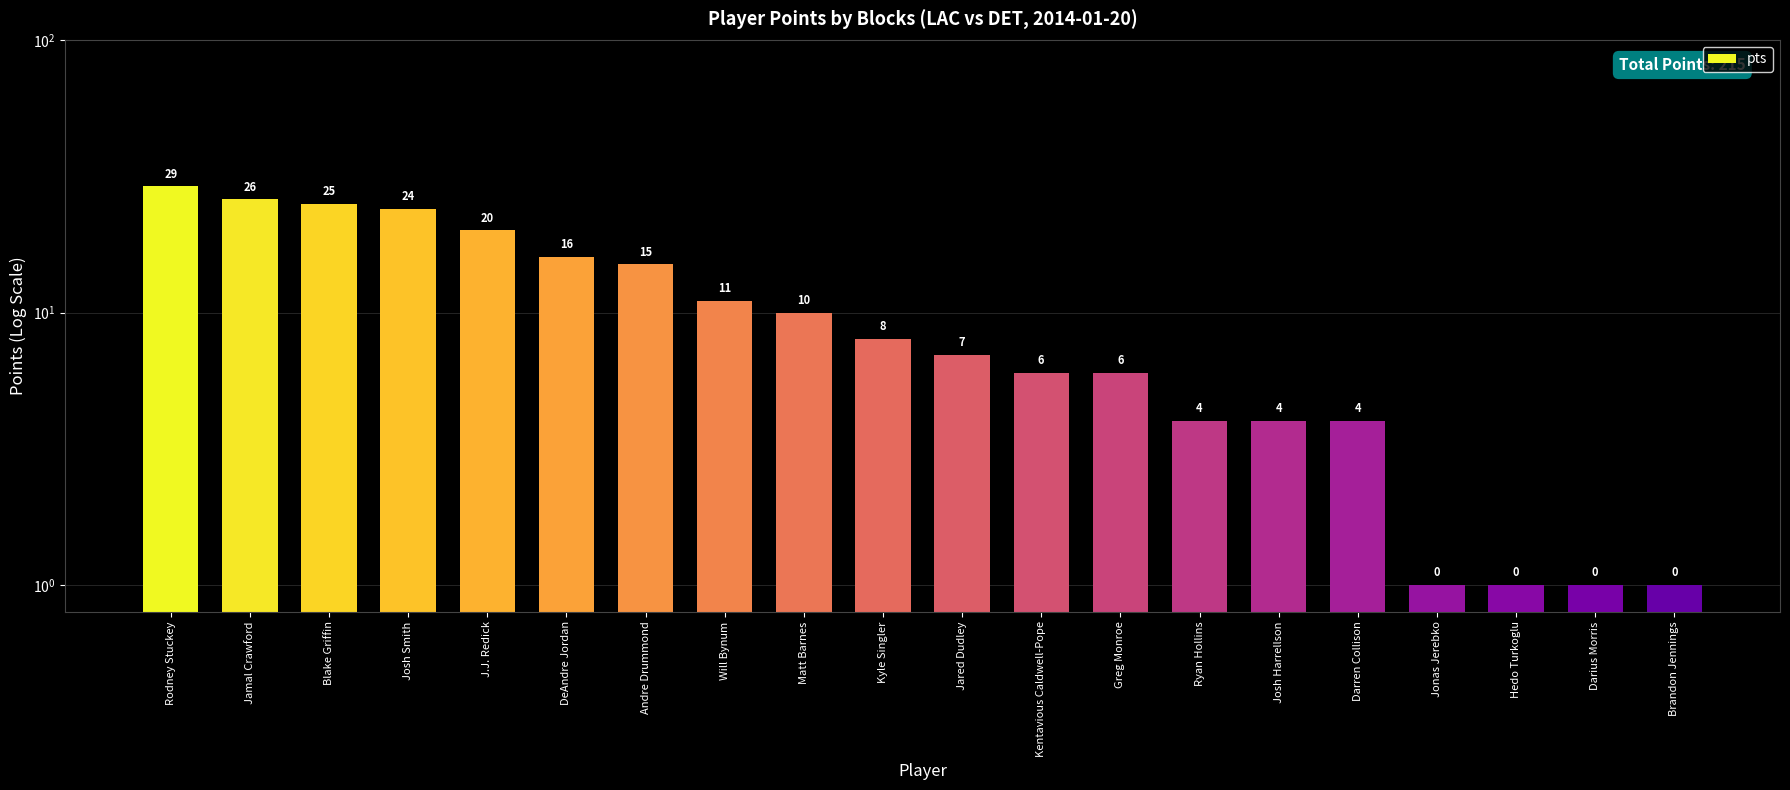

What is the sum of the values at DeAndre Jordan and Blake Griffin?

41